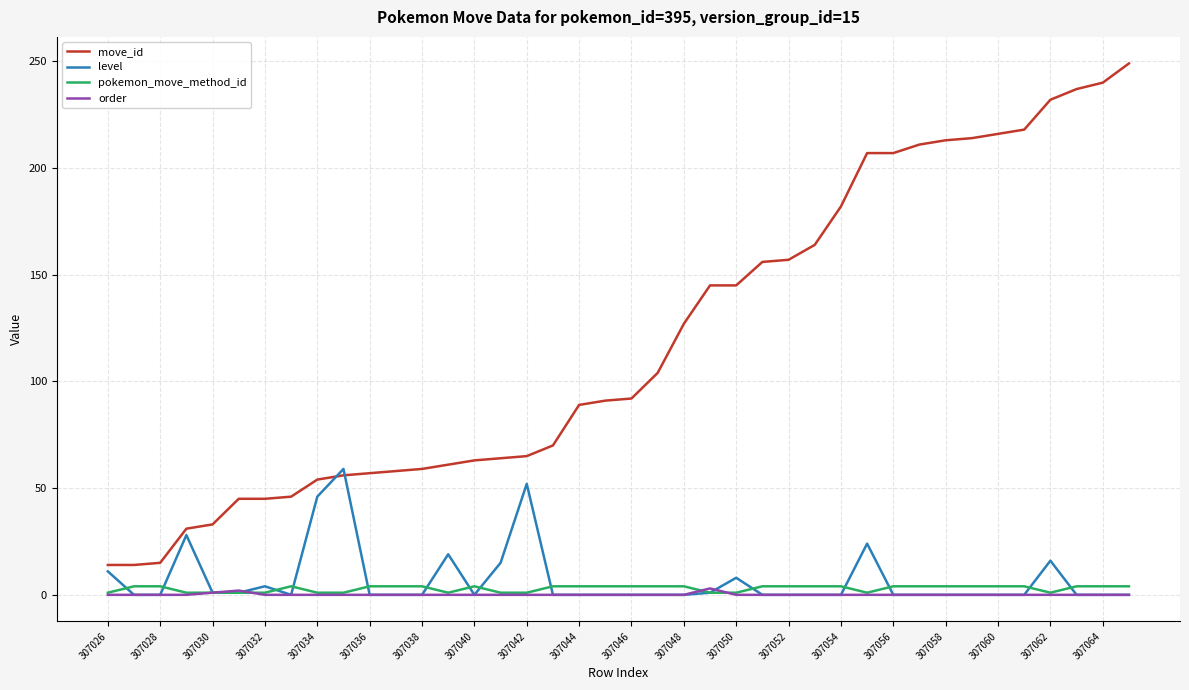

True or false: move_id and pokemon_move_method_id intersect in this chart.

False